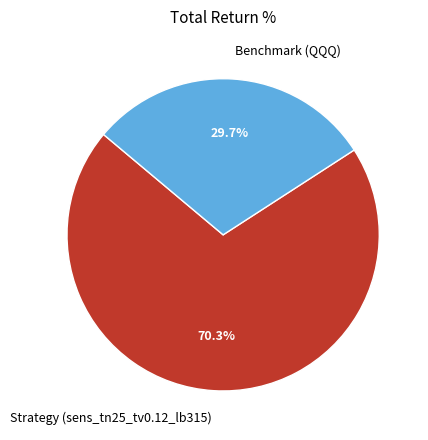

The Strategy (sens_tn25_tv0.12_lb315) slice represents 63% of the pie. True or false?

False